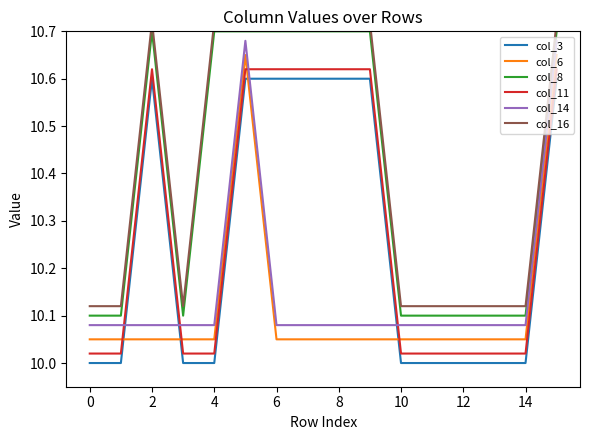

What are all the series names shown in the legend?

col_3, col_6, col_8, col_11, col_14, col_16